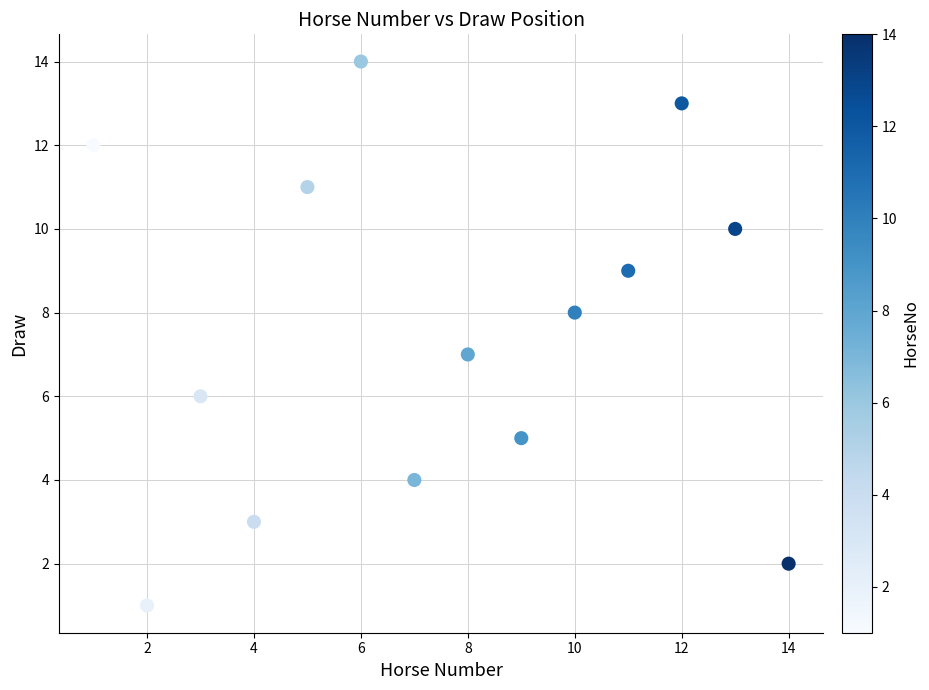

What is the range of X values (max minus min)?

13